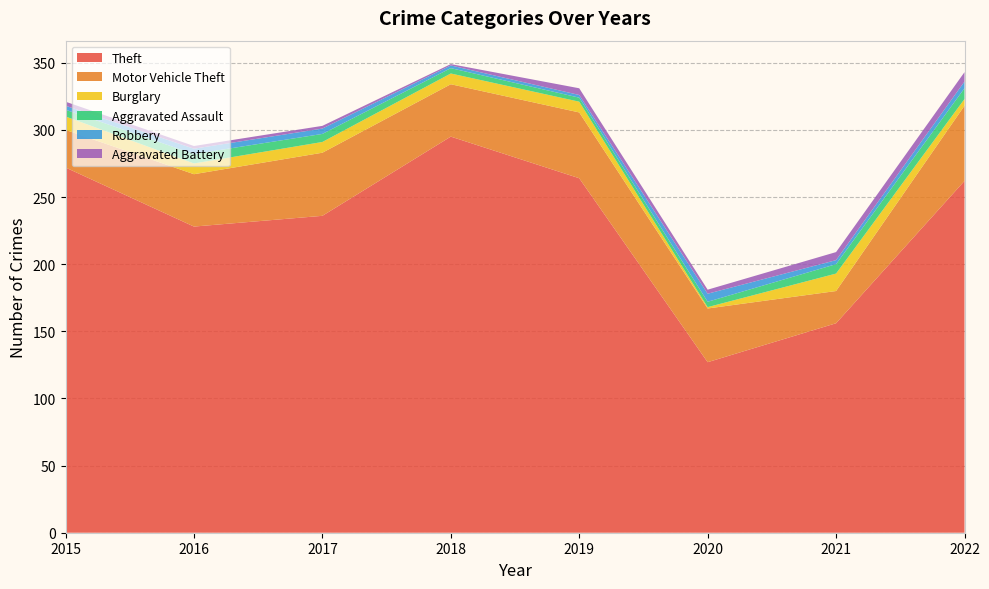

Reading left to right, transcribe all the data shown in this chart.

Theft: 2015=272	2016=228	2017=236	2018=295	2019=264	2020=127	2021=156	2022=262
Motor Vehicle Theft: 2015=28	2016=39	2017=47	2018=39	2019=49	2020=40	2021=24	2022=56
Burglary: 2015=10	2016=8	2017=8	2018=8	2019=8	2020=1	2021=13	2022=5
Aggravated Assault: 2015=5	2016=7	2017=6	2018=4	2019=3	2020=4	2021=7	2022=8
Robbery: 2015=3	2016=4	2017=4	2018=2	2019=2	2020=6	2021=3	2022=5
Aggravated Battery: 2015=3	2016=2	2017=2	2018=1	2019=5	2020=3	2021=6	2022=7